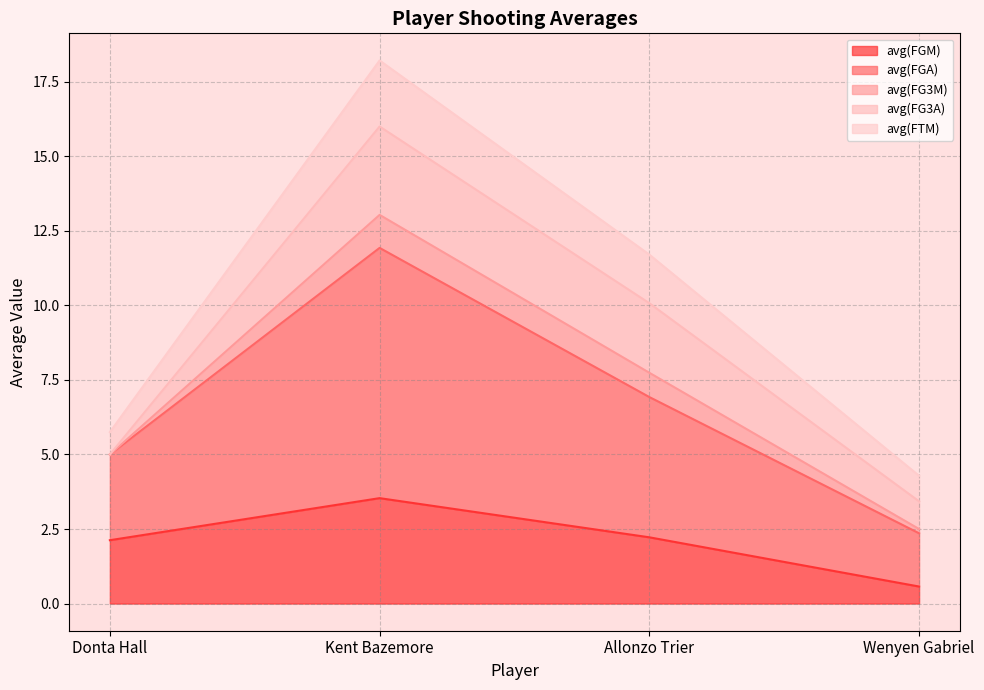

What is the highest value of the avg(FGM) series?

3.5